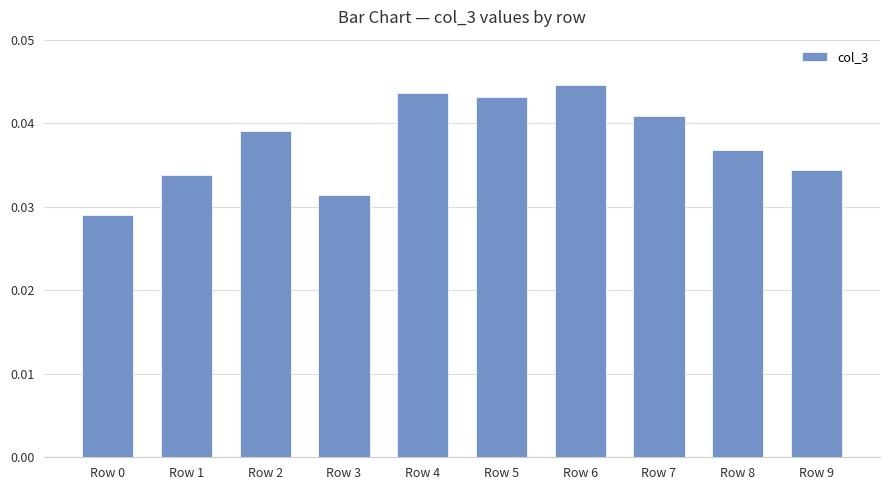

Which has a higher value, Row 1 or Row 2?

Row 2